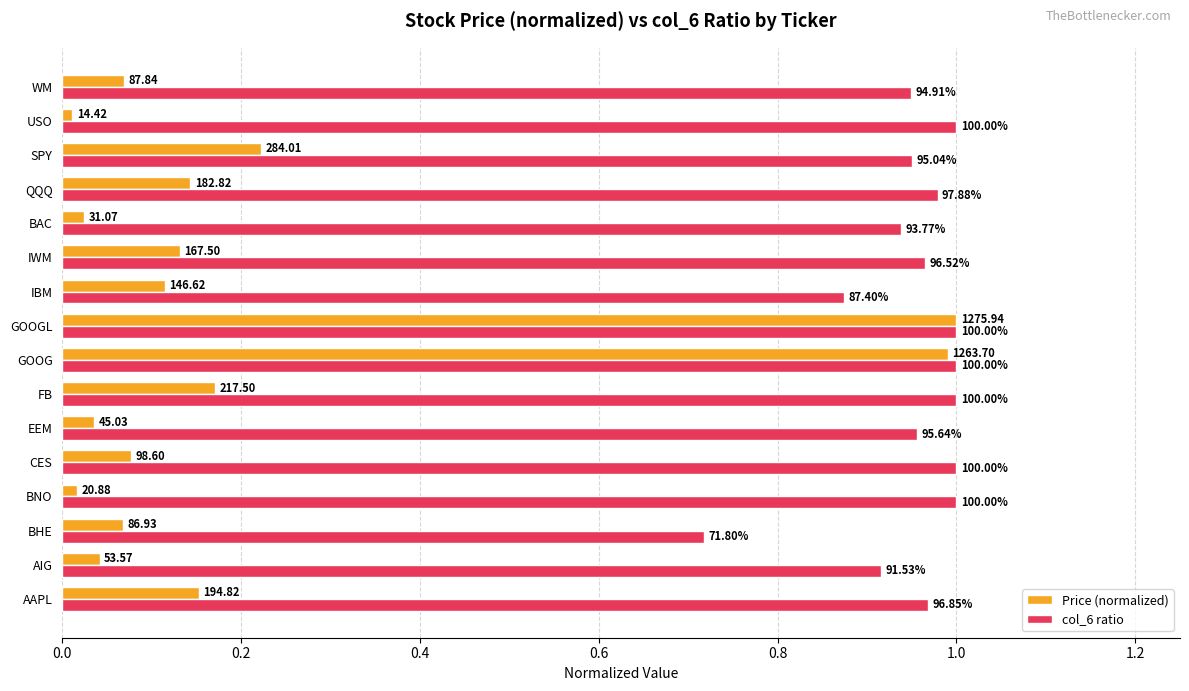

What are all the series names shown in the legend?

Price (normalized), col_6 ratio